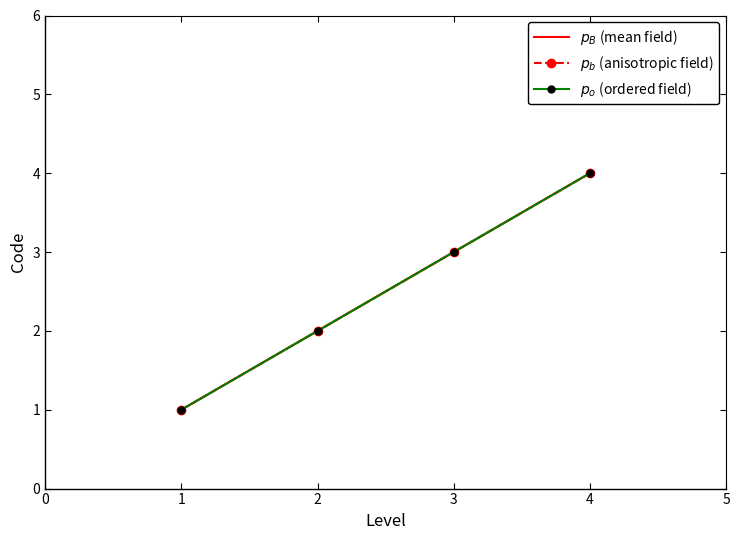

True or false: $p_b$ (anisotropic field) and $p_B$ (mean field) cross at least once.

False